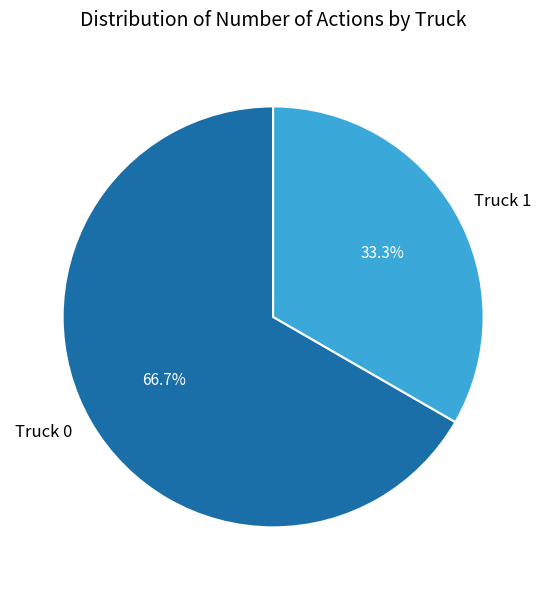

What percentage is NOT represented by Truck 1?

66.7%